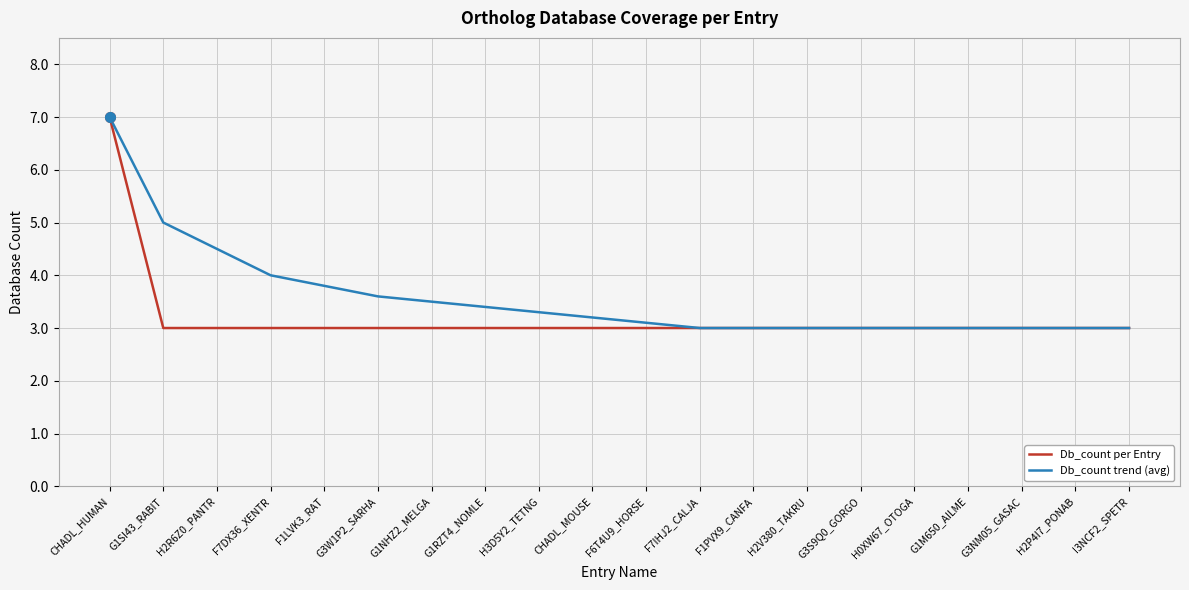

What is the total value across all series at CHADL_MOUSE?

6.2